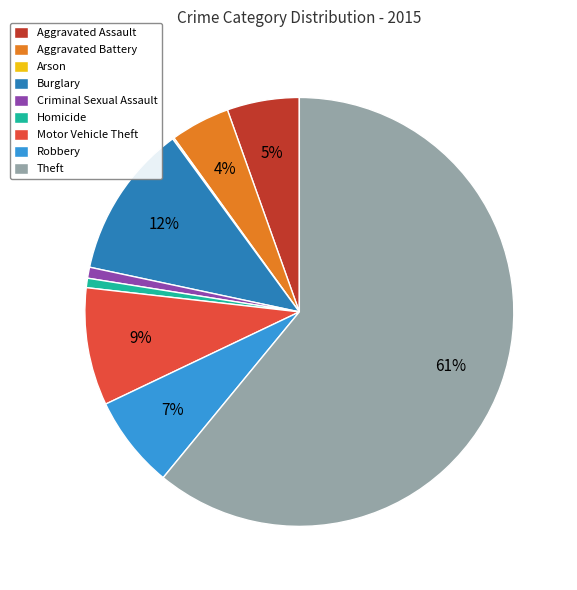

The Aggravated Battery slice represents 4% of the pie. True or false?

True